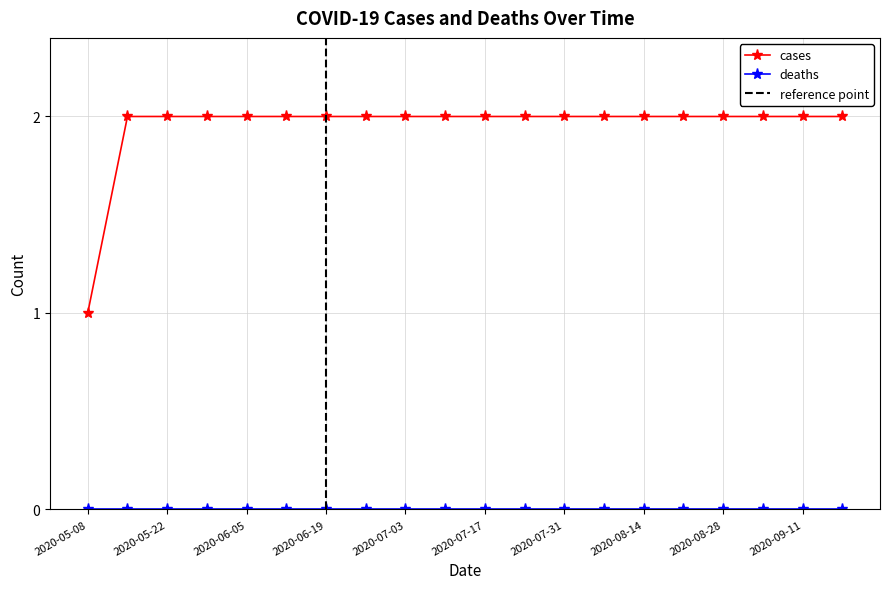

Reading right to left, list all the values displayed in this chart.

2	2	2	2	2	2	2	2	2	2	2	2	2	2	2	2	2	2	2	1